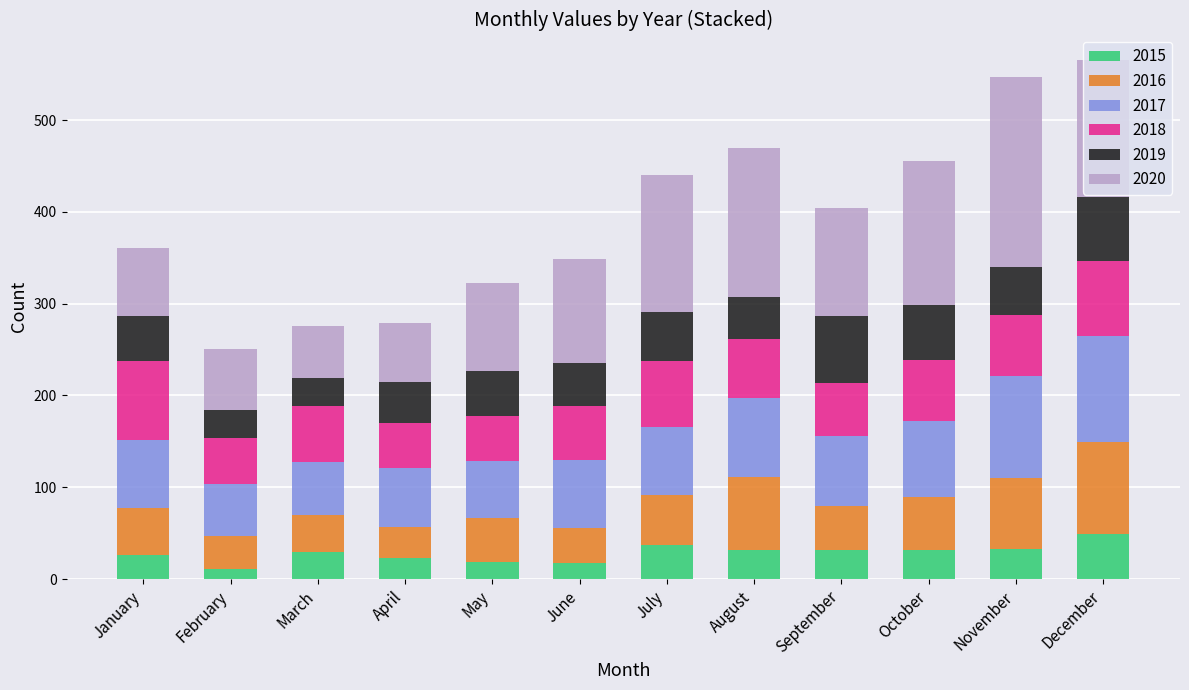

What are all the series names shown in the legend?

2015, 2016, 2017, 2018, 2019, 2020